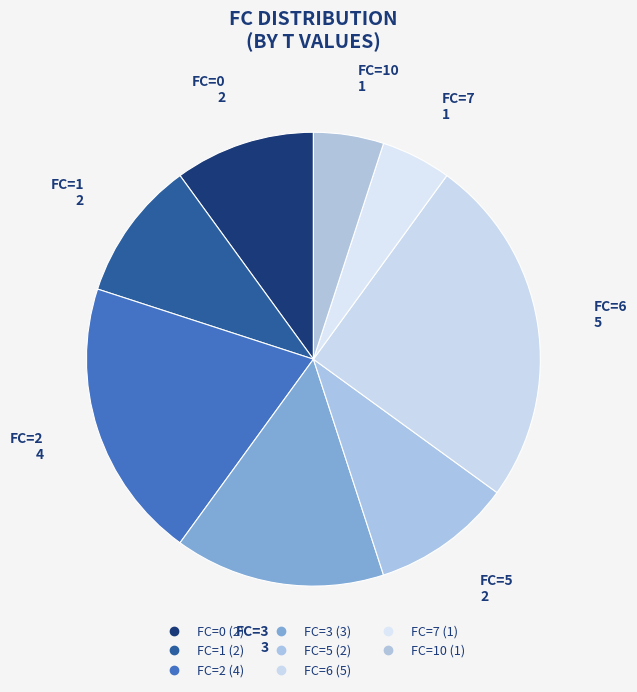

How many slices are in this pie chart?

8